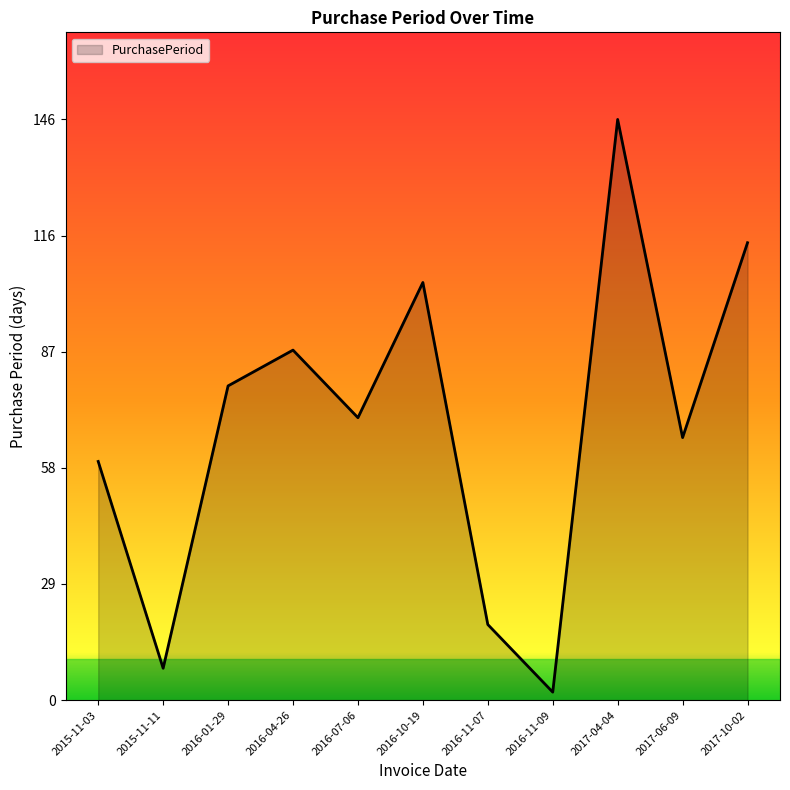

Reading right to left, extract all data points from this chart.

2017-10-02=115	2017-06-09=66	2017-04-04=146	2016-11-09=2	2016-11-07=19	2016-10-19=105	2016-07-06=71	2016-04-26=88	2016-01-29=79	2015-11-11=8	2015-11-03=60